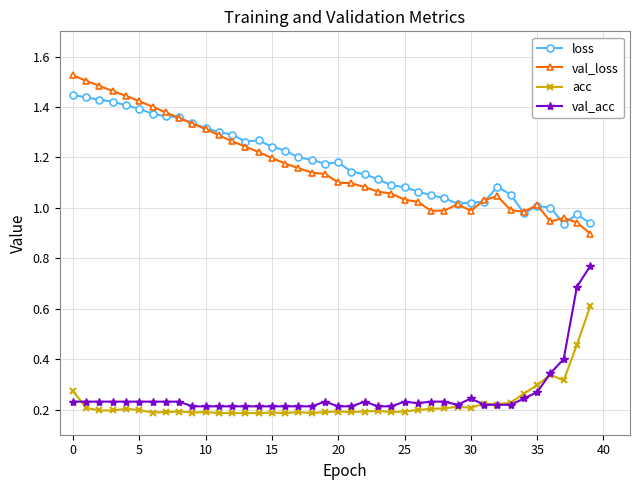

True or false: val_loss has more than 1 interior local peaks.

True